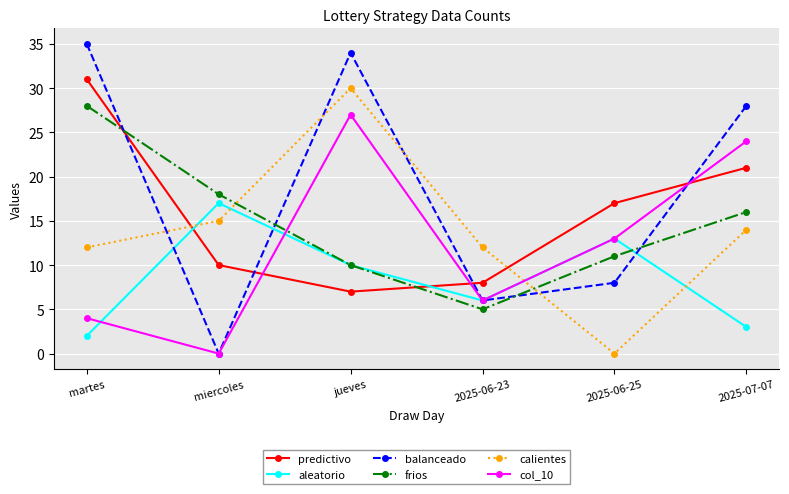

Which series has the largest total across all categories?

balanceado